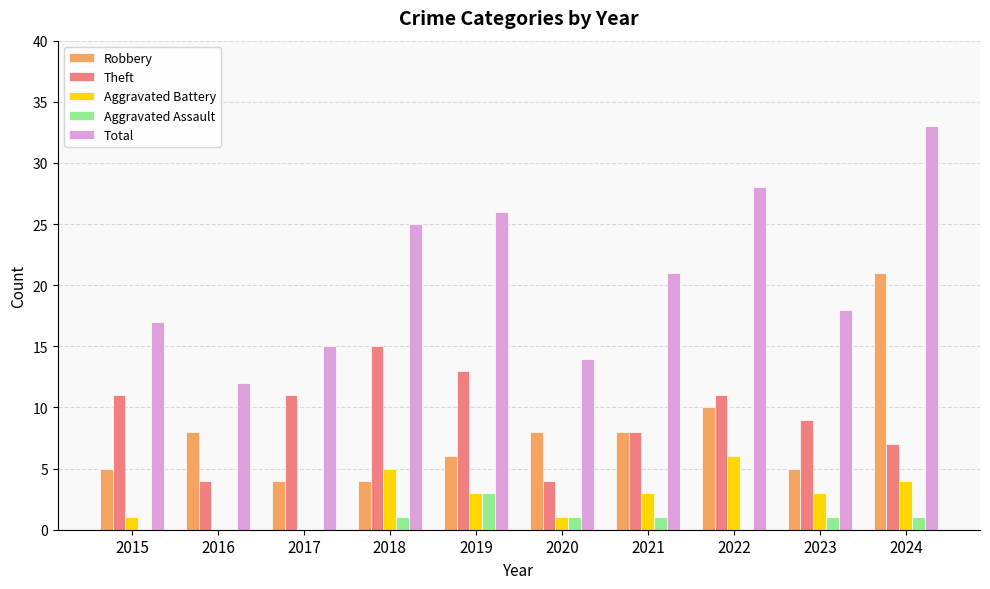

Reading left to right, transcribe all the data shown in this chart.

Robbery: 2015=5	2016=8	2017=4	2018=4	2019=6	2020=8	2021=8	2022=10	2023=5	2024=21
Theft: 2015=11	2016=4	2017=11	2018=15	2019=13	2020=4	2021=8	2022=11	2023=9	2024=7
Aggravated Battery: 2015=1	2016=0	2017=0	2018=5	2019=3	2020=1	2021=3	2022=6	2023=3	2024=4
Aggravated Assault: 2015=0	2016=0	2017=0	2018=1	2019=3	2020=1	2021=1	2022=0	2023=1	2024=1
Total: 2015=17	2016=12	2017=15	2018=25	2019=26	2020=14	2021=21	2022=28	2023=18	2024=33